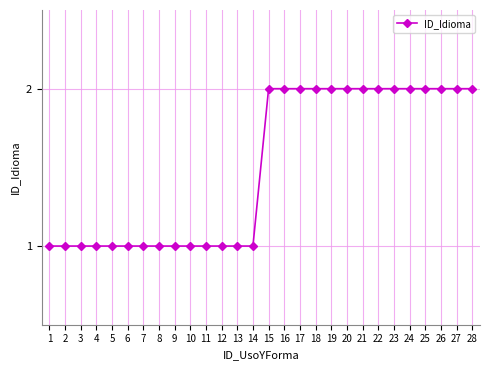

What is the sum of the values at 24 and 9?

3